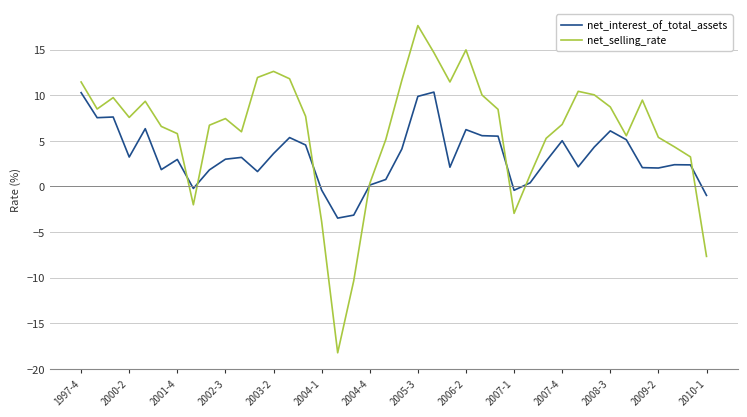

Does the chart have visible grid lines?

Yes